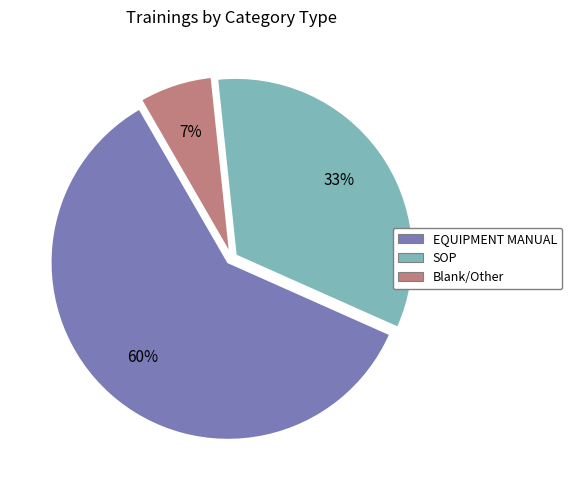

Does any single category account for the majority?

Yes